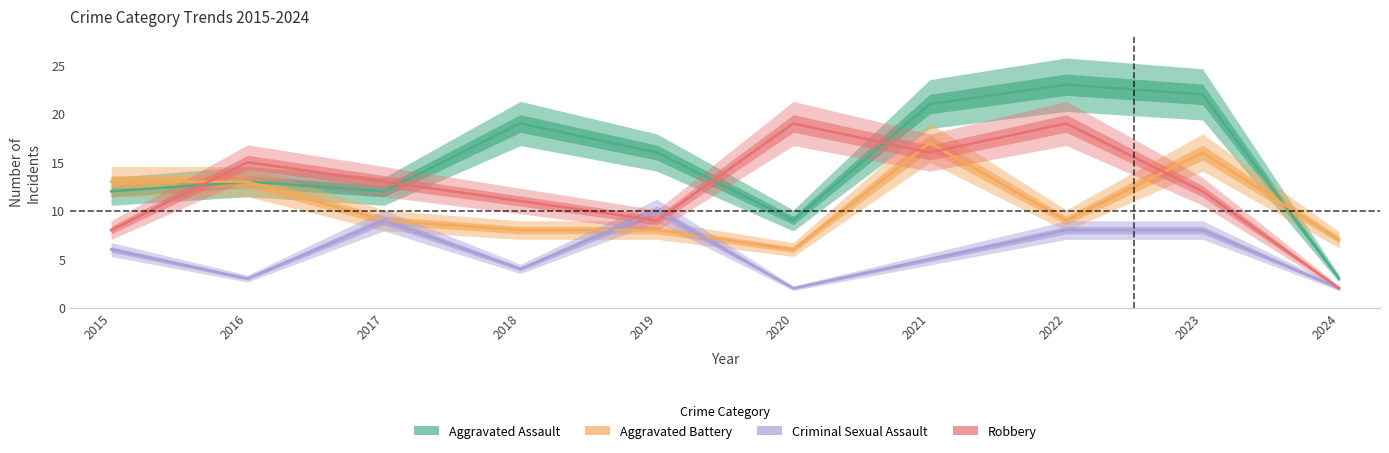

What is the lowest value of the Aggravated Battery series?

6